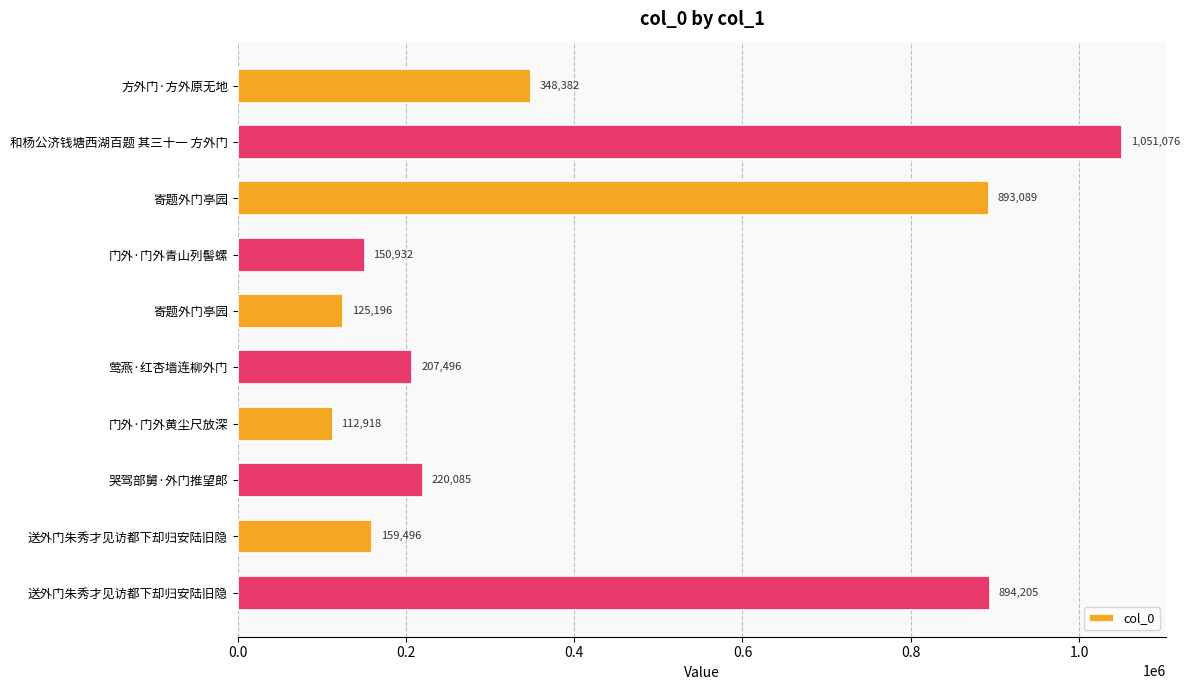

How many values are below 220085?

5